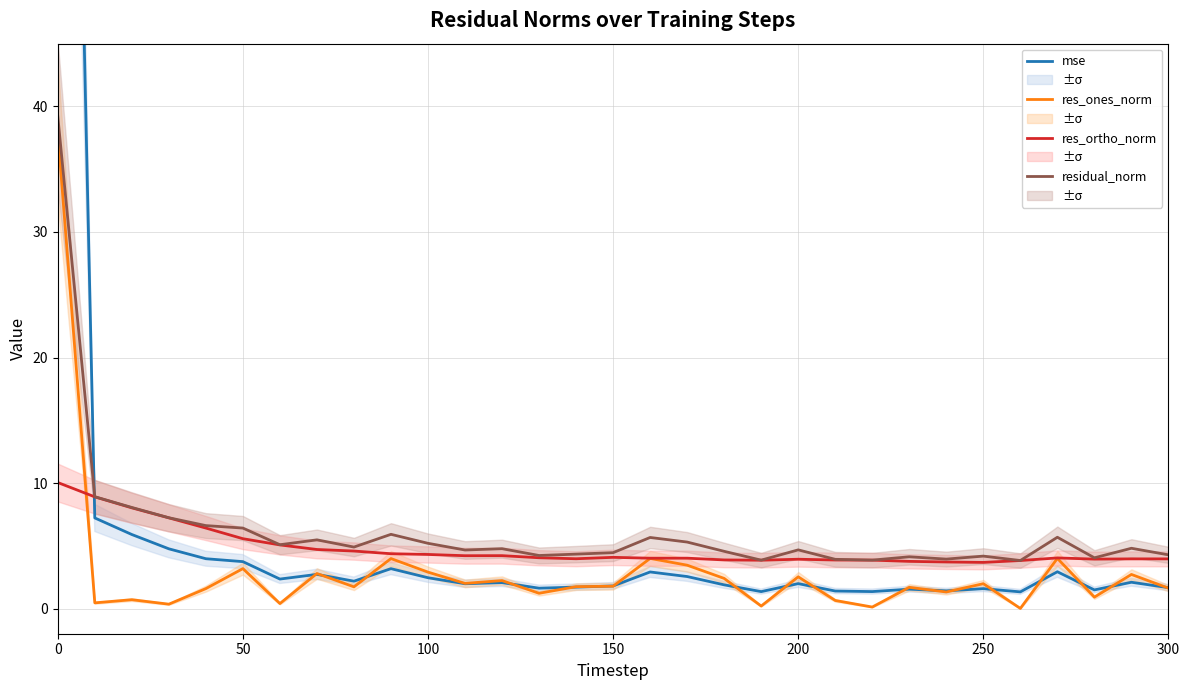

What is the value of the res_ones_norm point at the 5th from the left?

1.6